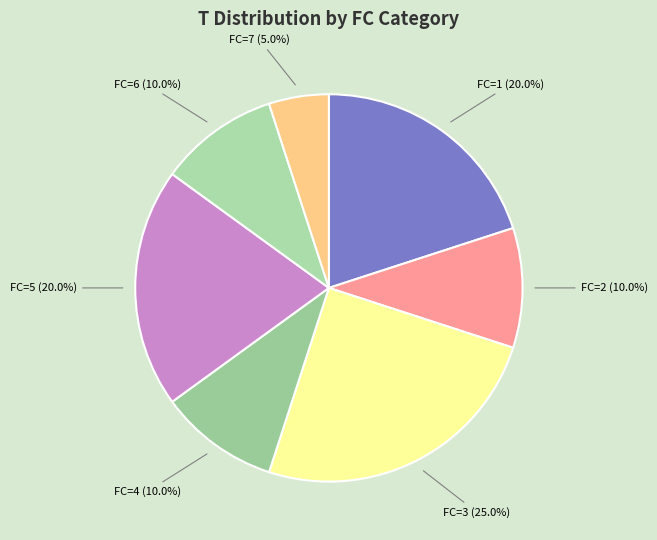

What is the smallest slice in the pie chart?

FC=7